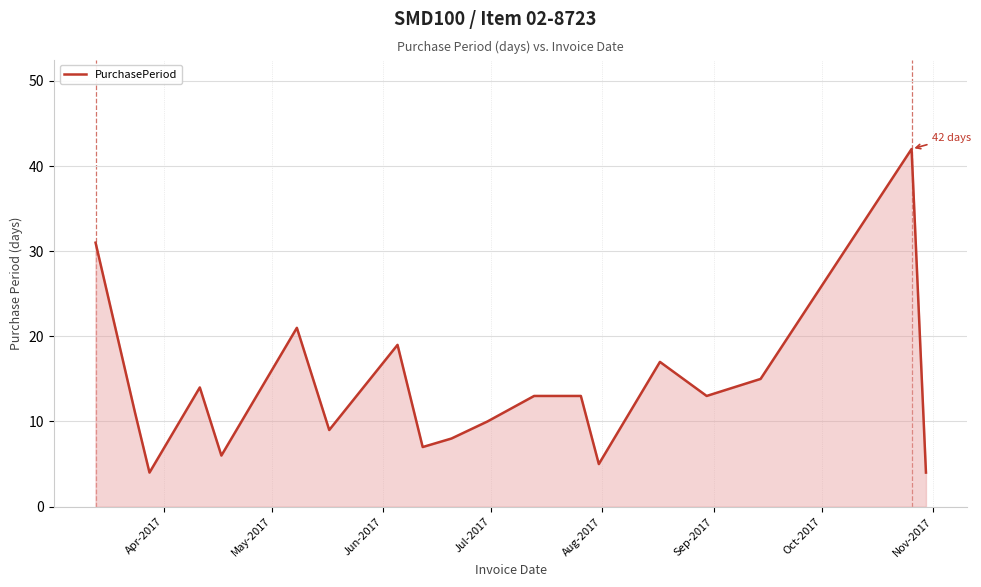

What is the difference between the maximum and minimum values?

38